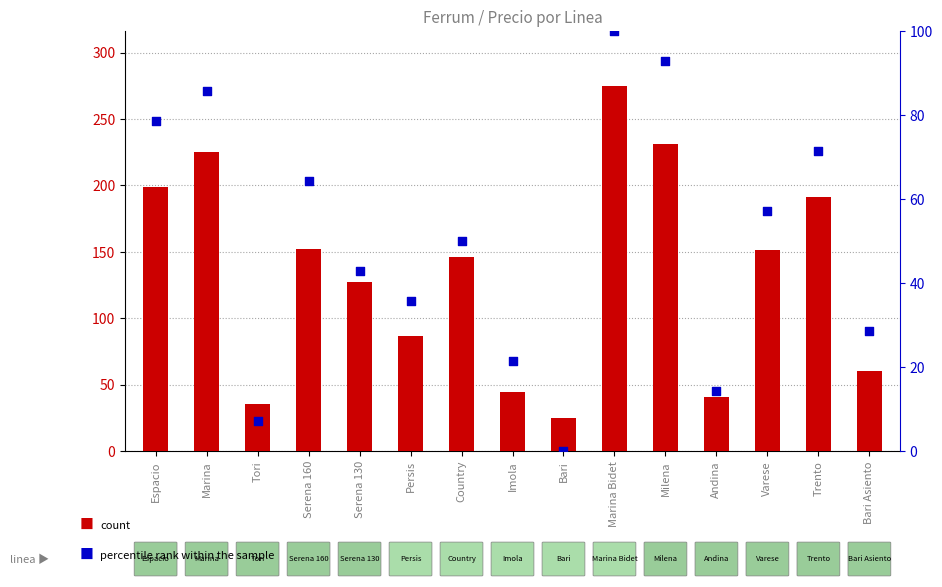

Is the value of count at Marina greater than the value of percentile rank within the sample at Persis?

Yes